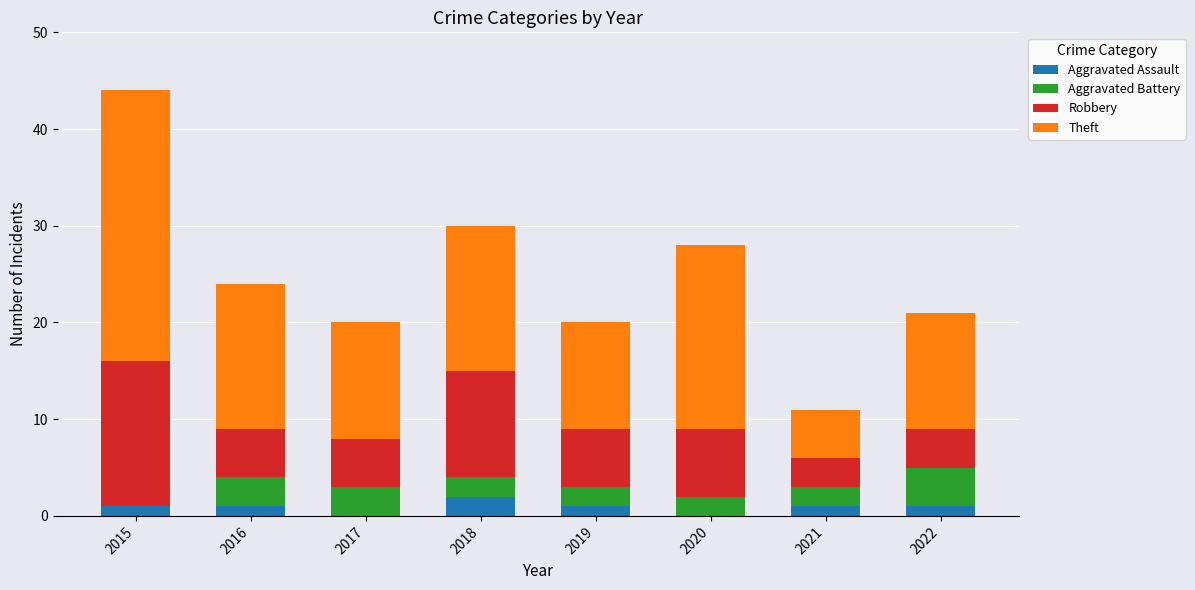

What is the total value across all series at 2017?

20